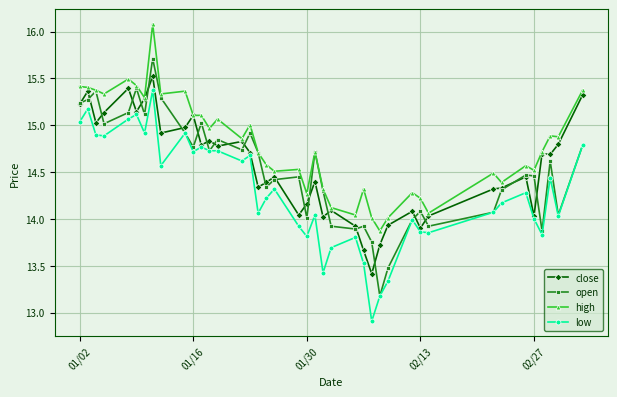

How many data points does each series have?

40